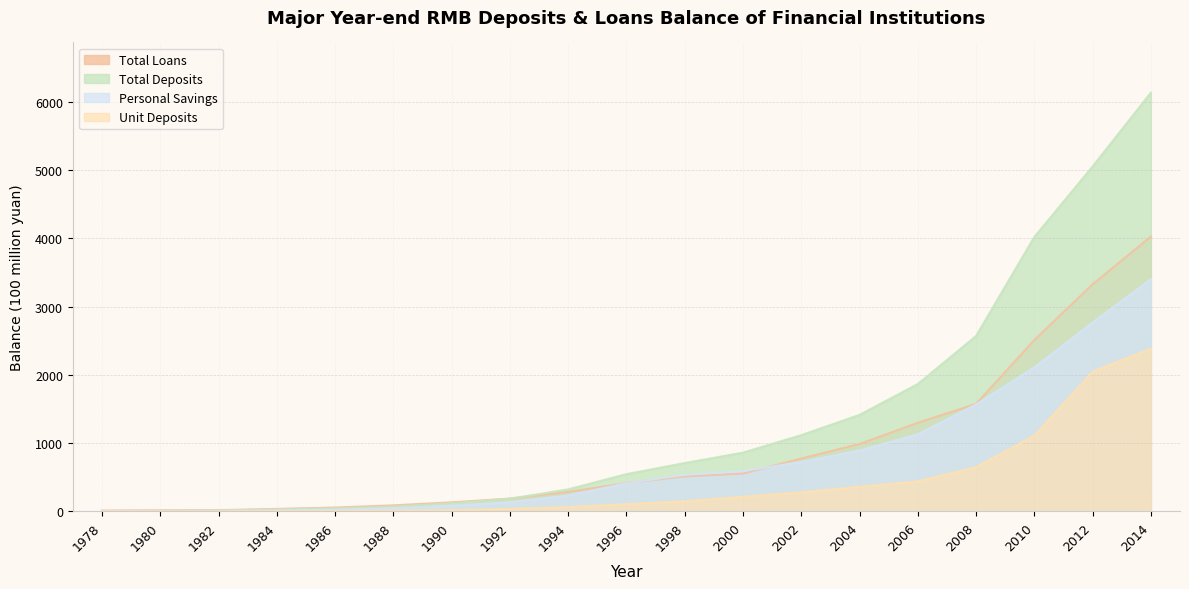

Which category has the lowest value across all series?

1978